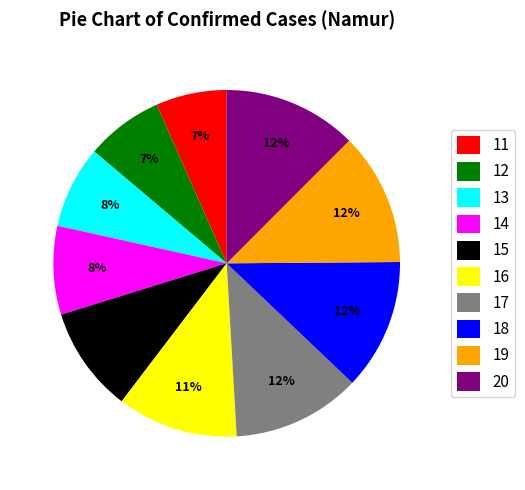

Between 12 and 17, which is larger?

17